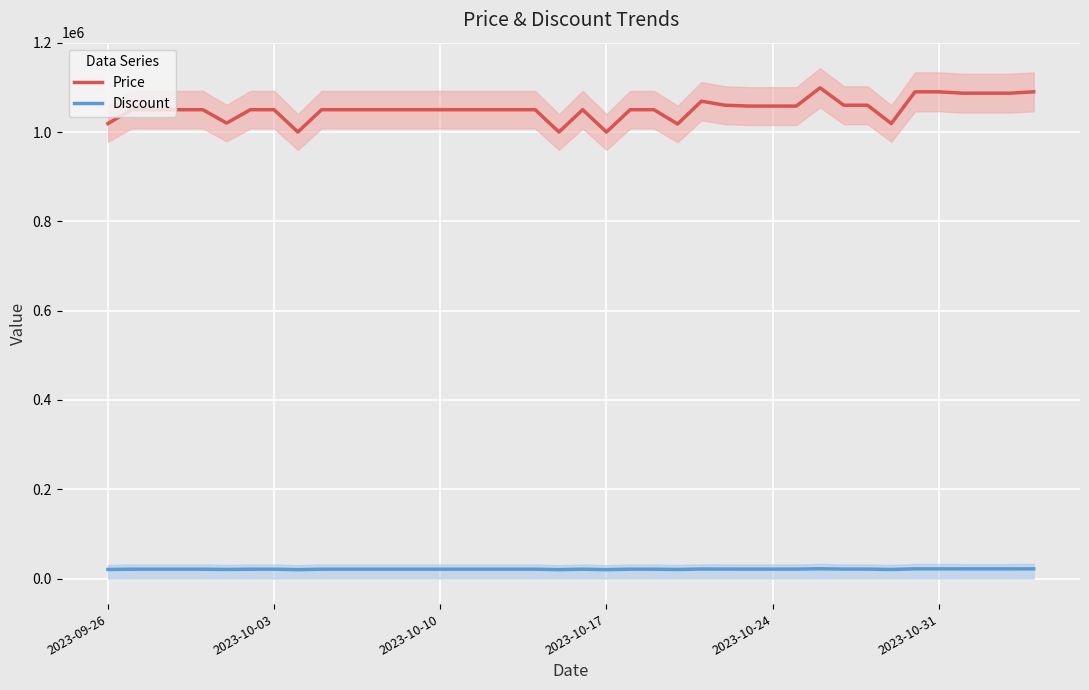

True or false: Discount and Price cross at least once.

False